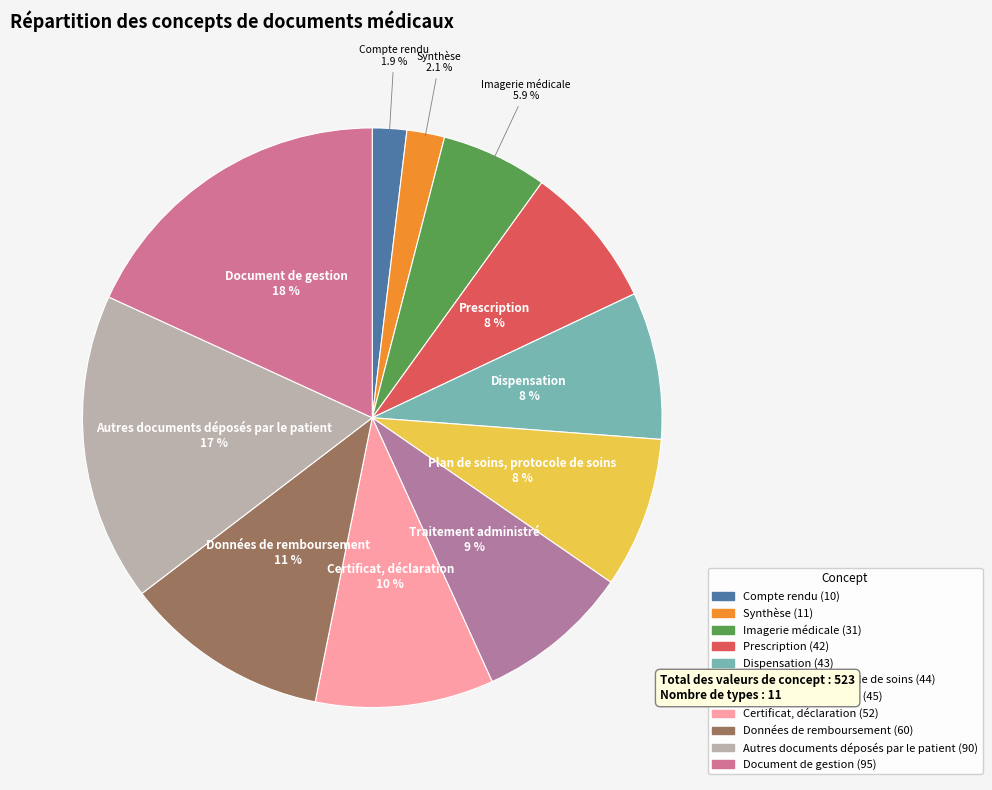

Does Certificat, déclaration account for over 50% of the chart?

No